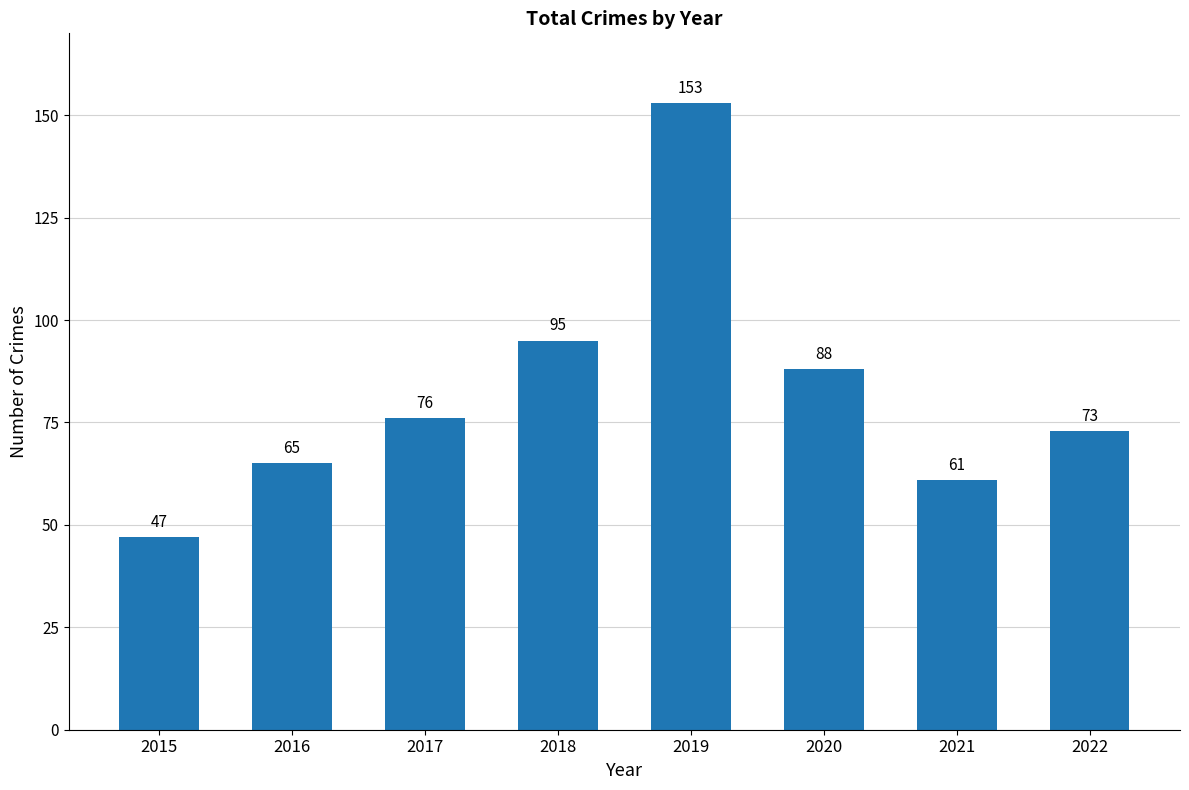

Reading left to right, what are all the values shown in this chart?

2015=47	2016=65	2017=76	2018=95	2019=153	2020=88	2021=61	2022=73